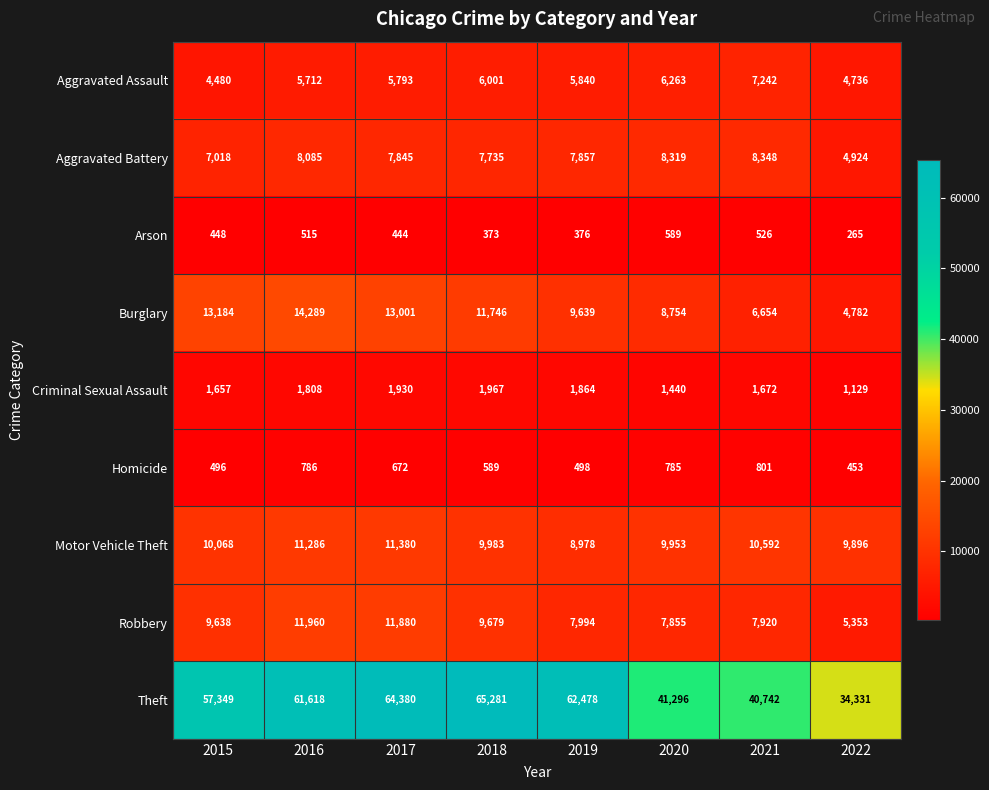

Count the number of categories in the chart.

8